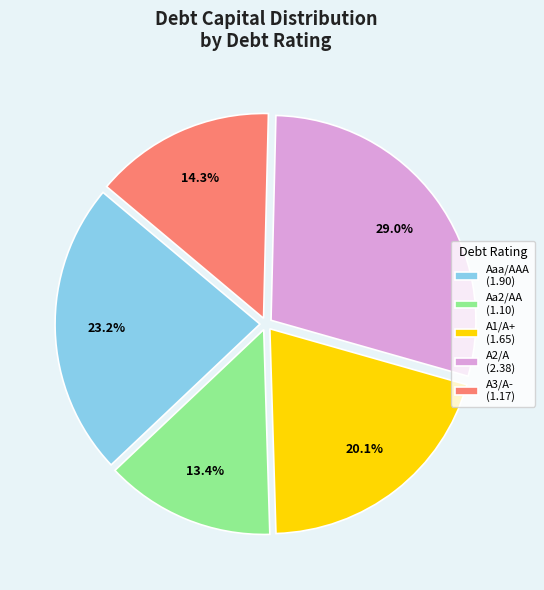

To the nearest percent, what is the combined percentage of Aa2/AA and Aaa/AAA?

37%